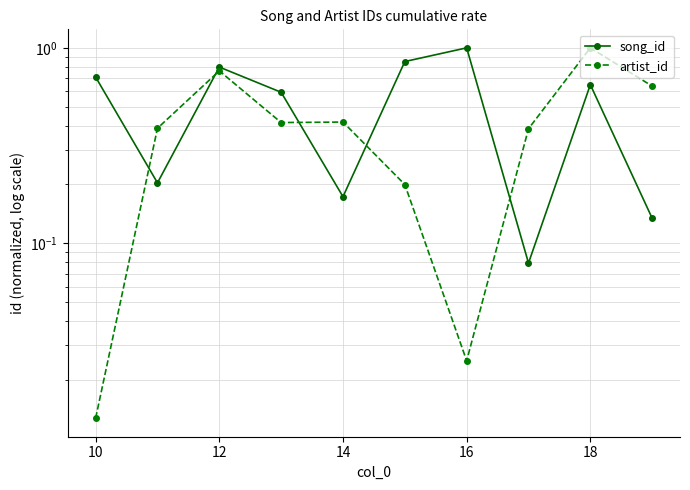

What are all the series names shown in the legend?

song_id, artist_id